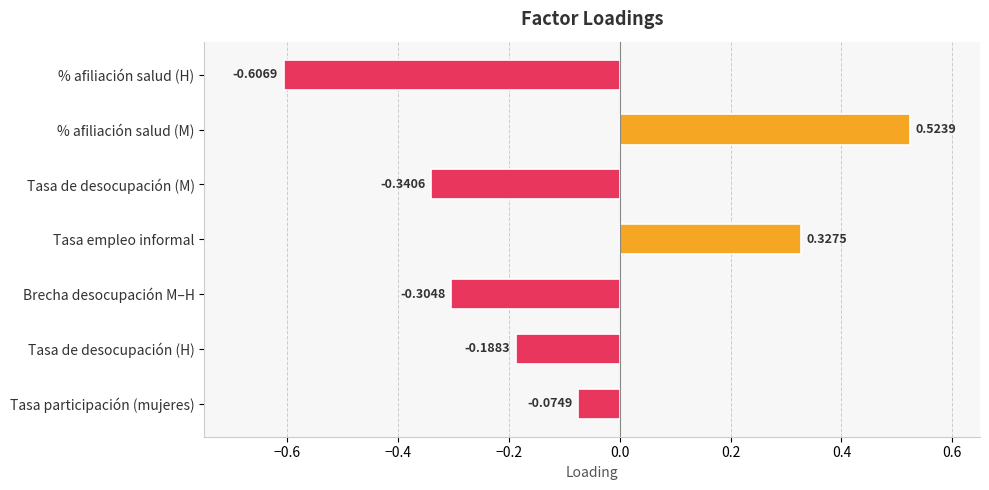

What is the sum of all values?

-0.7